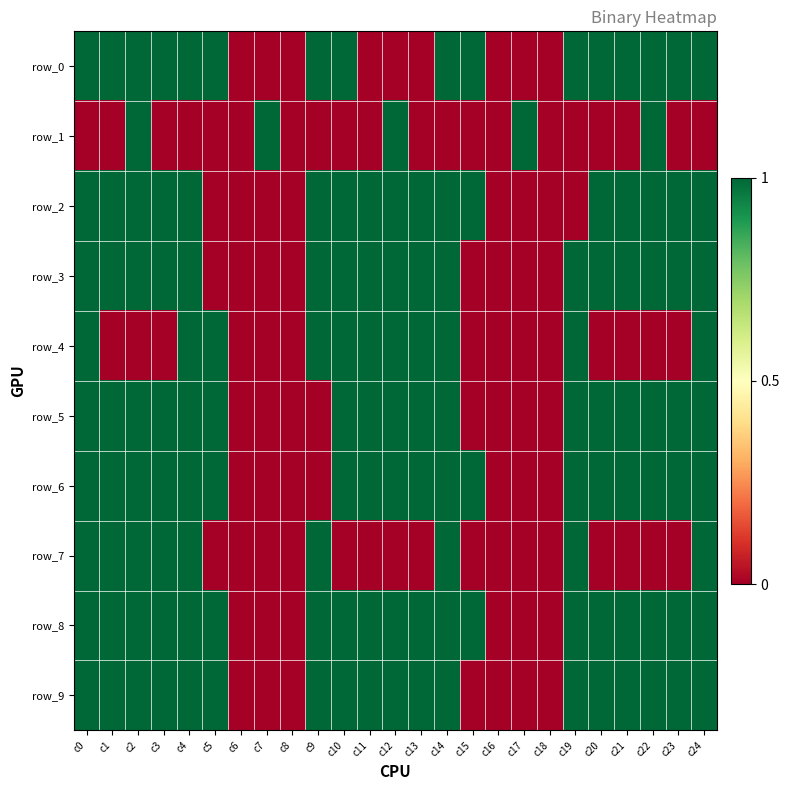

Reading left to right, what are all the values shown in this chart?

row_0: c0=1	c1=1	c2=1	c3=1	c4=1	c5=1	c6=0	c7=0	c8=0	c9=1	c10=1	c11=0	c12=0	c13=0	c14=1	c15=1	c16=0	c17=0	c18=0	c19=1	c20=1	c21=1	c22=1	c23=1	c24=1
row_1: c0=0	c1=0	c2=1	c3=0	c4=0	c5=0	c6=0	c7=1	c8=0	c9=0	c10=0	c11=0	c12=1	c13=0	c14=0	c15=0	c16=0	c17=1	c18=0	c19=0	c20=0	c21=0	c22=1	c23=0	c24=0
row_2: c0=1	c1=1	c2=1	c3=1	c4=1	c5=0	c6=0	c7=0	c8=0	c9=1	c10=1	c11=1	c12=1	c13=1	c14=1	c15=1	c16=0	c17=0	c18=0	c19=0	c20=1	c21=1	c22=1	c23=1	c24=1
row_3: c0=1	c1=1	c2=1	c3=1	c4=1	c5=0	c6=0	c7=0	c8=0	c9=1	c10=1	c11=1	c12=1	c13=1	c14=1	c15=0	c16=0	c17=0	c18=0	c19=1	c20=1	c21=1	c22=1	c23=1	c24=1
row_4: c0=1	c1=0	c2=0	c3=0	c4=1	c5=1	c6=0	c7=0	c8=0	c9=1	c10=1	c11=1	c12=1	c13=1	c14=1	c15=0	c16=0	c17=0	c18=0	c19=1	c20=0	c21=0	c22=0	c23=0	c24=1
row_5: c0=1	c1=1	c2=1	c3=1	c4=1	c5=1	c6=0	c7=0	c8=0	c9=0	c10=1	c11=1	c12=1	c13=1	c14=1	c15=0	c16=0	c17=0	c18=0	c19=1	c20=1	c21=1	c22=1	c23=1	c24=1
row_6: c0=1	c1=1	c2=1	c3=1	c4=1	c5=1	c6=0	c7=0	c8=0	c9=0	c10=1	c11=1	c12=1	c13=1	c14=1	c15=1	c16=0	c17=0	c18=0	c19=1	c20=1	c21=1	c22=1	c23=1	c24=1
row_7: c0=1	c1=1	c2=1	c3=1	c4=1	c5=0	c6=0	c7=0	c8=0	c9=1	c10=0	c11=0	c12=0	c13=0	c14=1	c15=0	c16=0	c17=0	c18=0	c19=1	c20=0	c21=0	c22=0	c23=0	c24=1
row_8: c0=1	c1=1	c2=1	c3=1	c4=1	c5=1	c6=0	c7=0	c8=0	c9=1	c10=1	c11=1	c12=1	c13=1	c14=1	c15=1	c16=0	c17=0	c18=0	c19=1	c20=1	c21=1	c22=1	c23=1	c24=1
row_9: c0=1	c1=1	c2=1	c3=1	c4=1	c5=1	c6=0	c7=0	c8=0	c9=1	c10=1	c11=1	c12=1	c13=1	c14=1	c15=0	c16=0	c17=0	c18=0	c19=1	c20=1	c21=1	c22=1	c23=1	c24=1